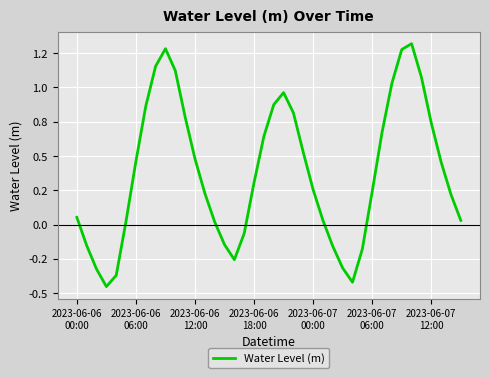

Where is the first local maximum?

9